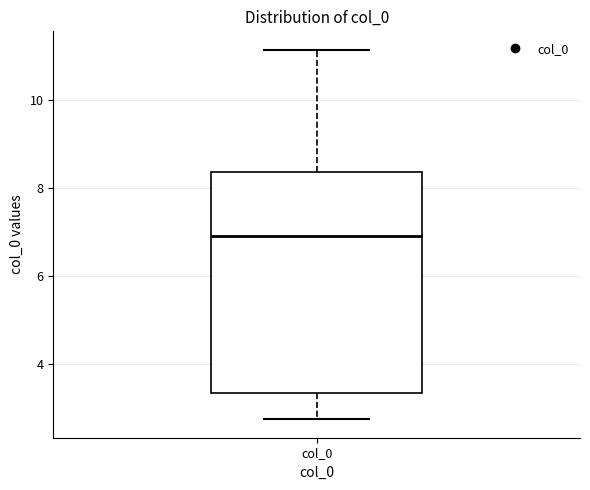

Read this box plot against the y-axis: the position of the median line, the range covered by the box, and the ends of both whiskers. The values are not printed on the chart, so give them approximately, as read against the axis.

median 7.0, box 3.4 to 8.4, whiskers 2.8 to 11.2